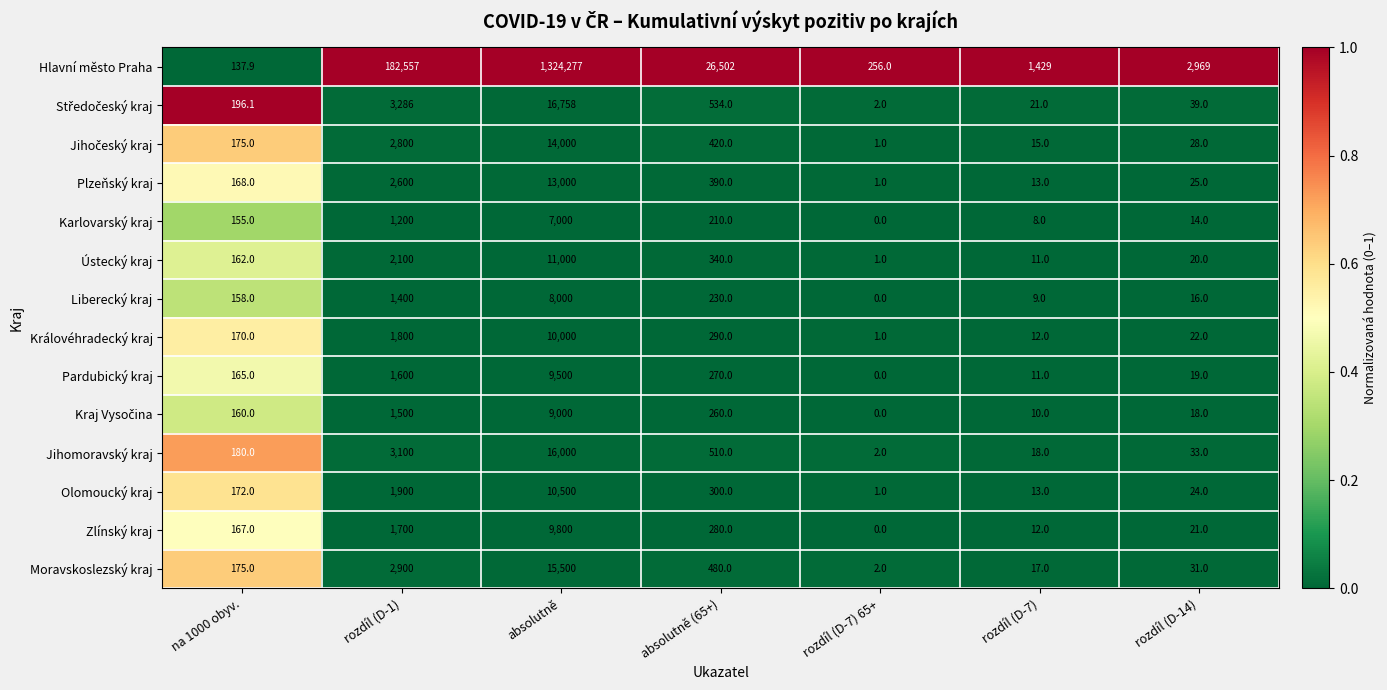

At which label is Karlovarský kraj closest to 3500?

rozdíl (D-1)